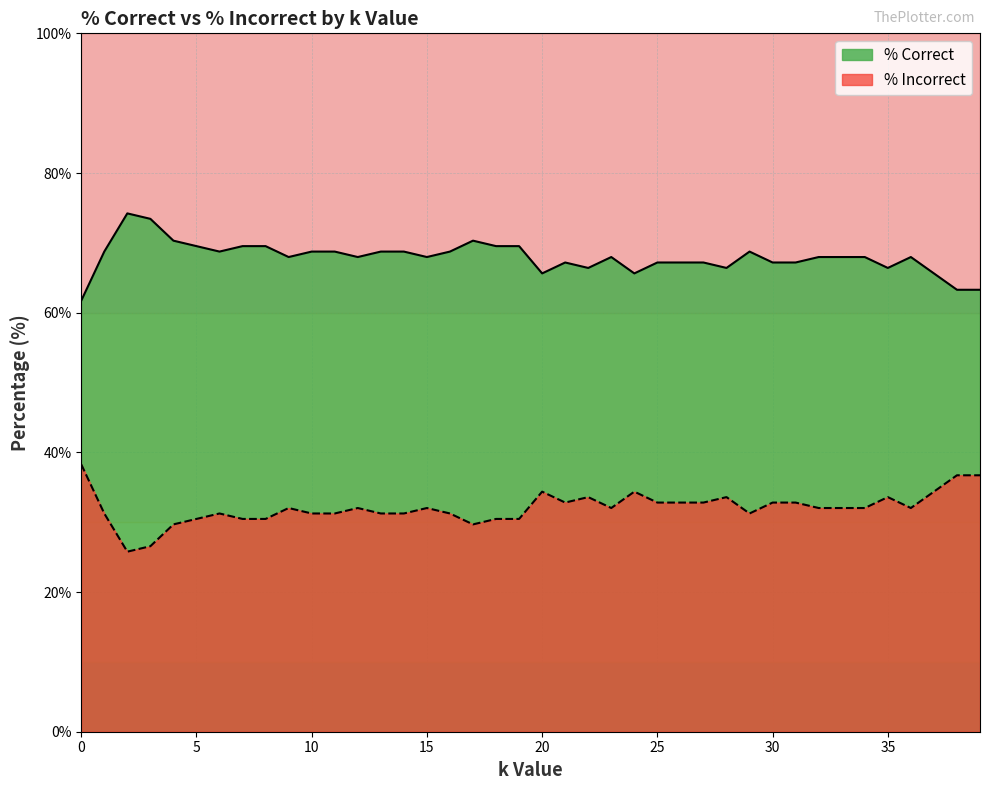

What is the difference between the maximum and minimum values in the % Incorrect series?

12.5